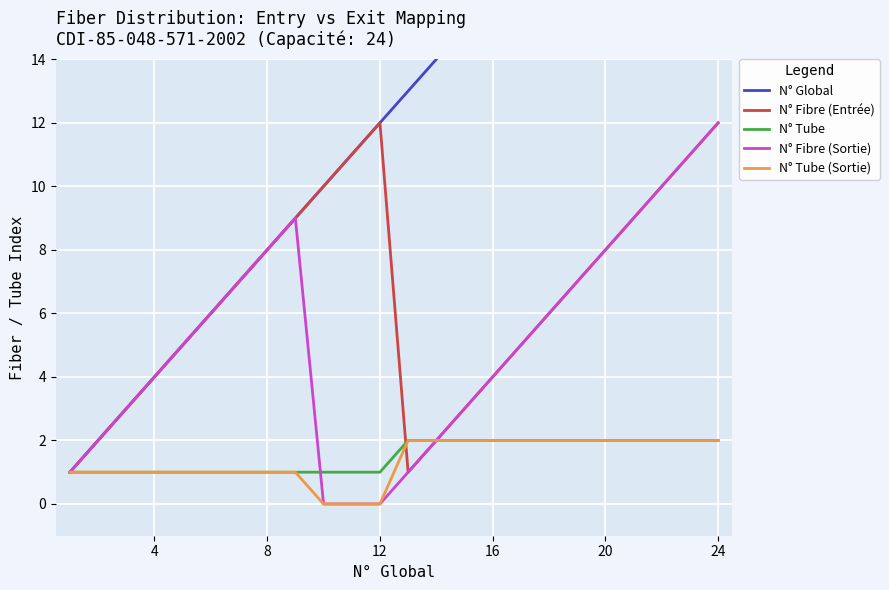

Is it true that N° Fibre (Entrée) equals 4 at 16?

True